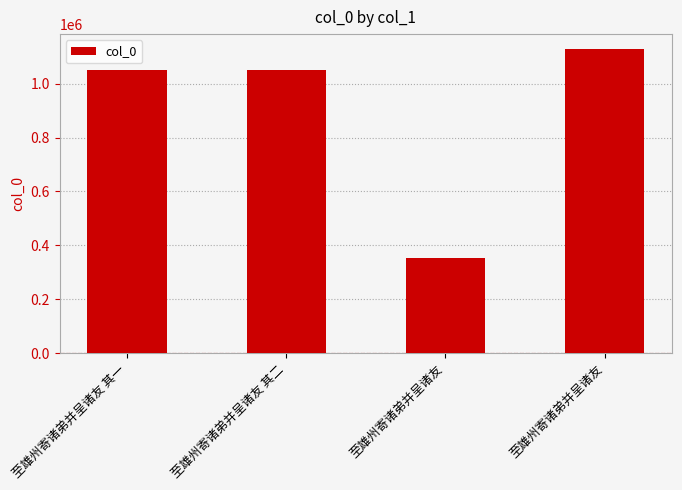

How many series are shown in this chart?

1